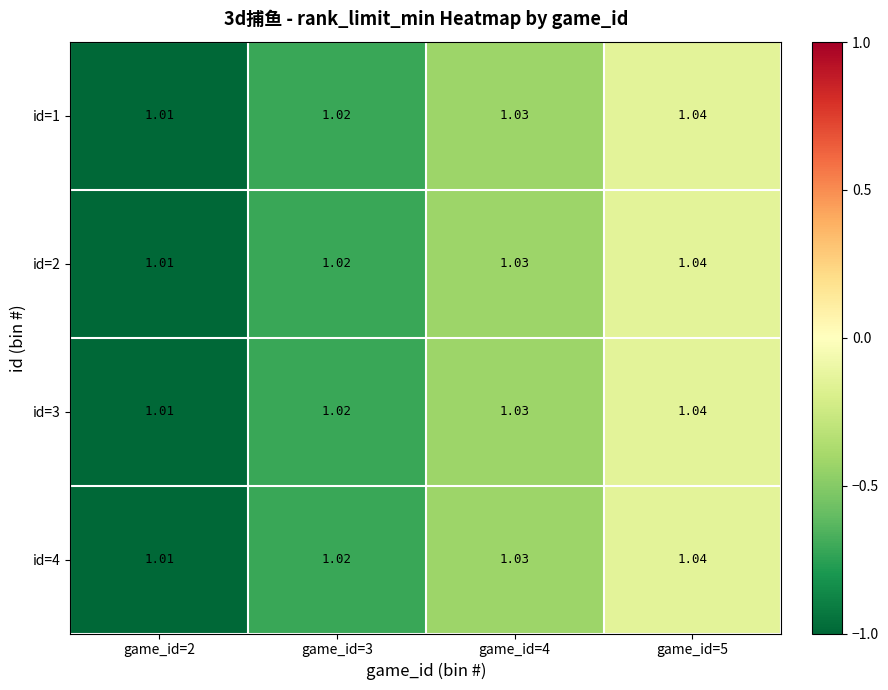

How many categories are shown in the chart?

4